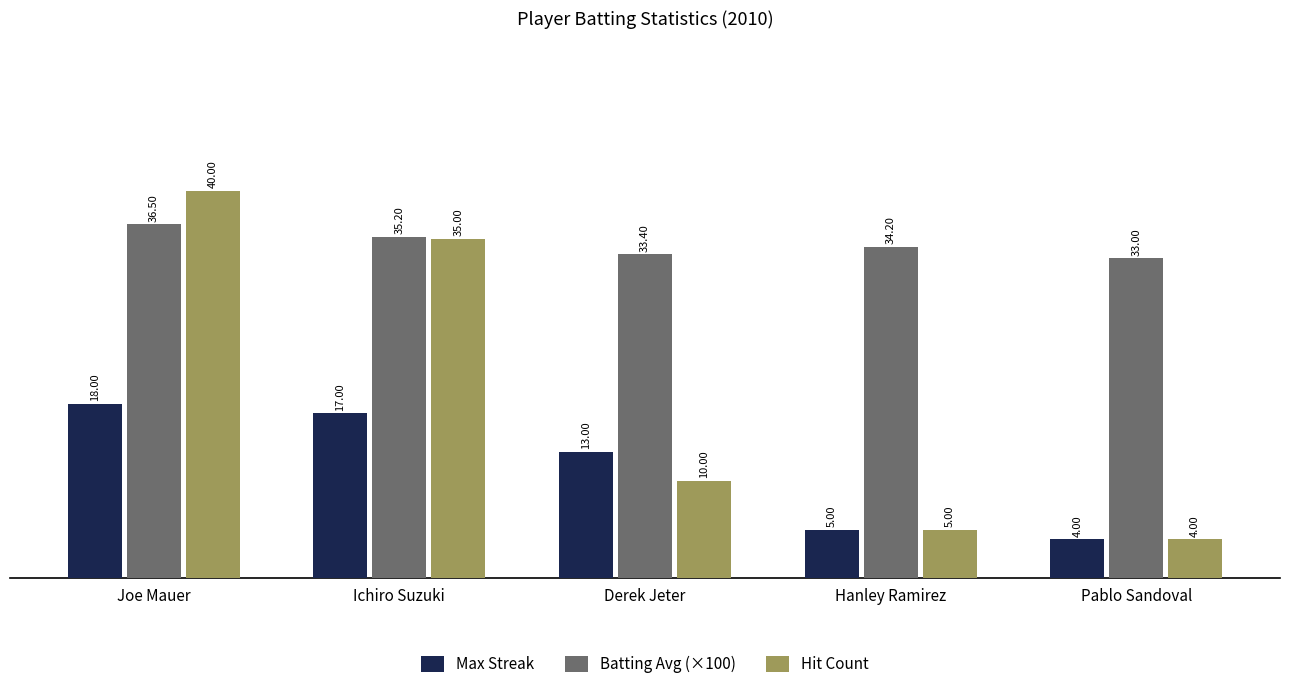

The value of Hit Count at Ichiro Suzuki is 35.0. True or false?

True